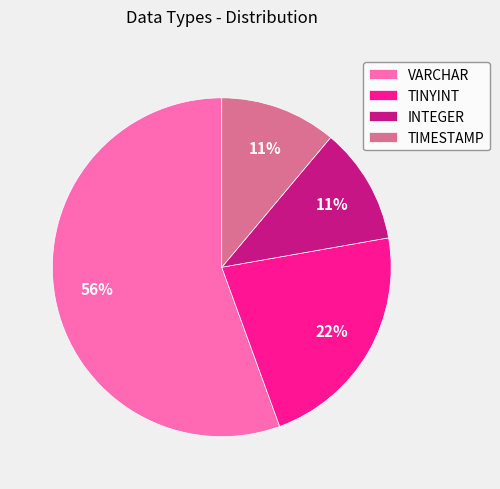

Between VARCHAR and TIMESTAMP, which is larger?

VARCHAR